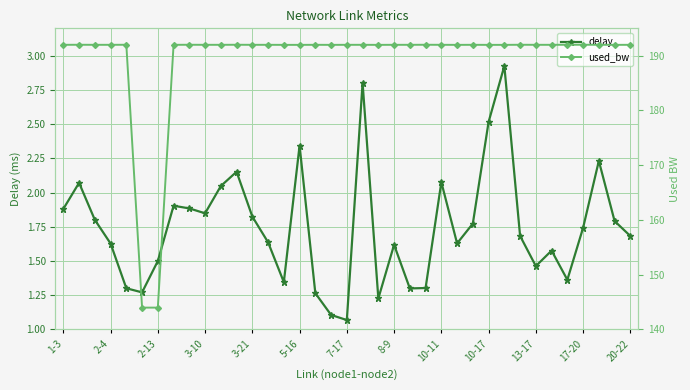

Read the delay value at 22.

1.3